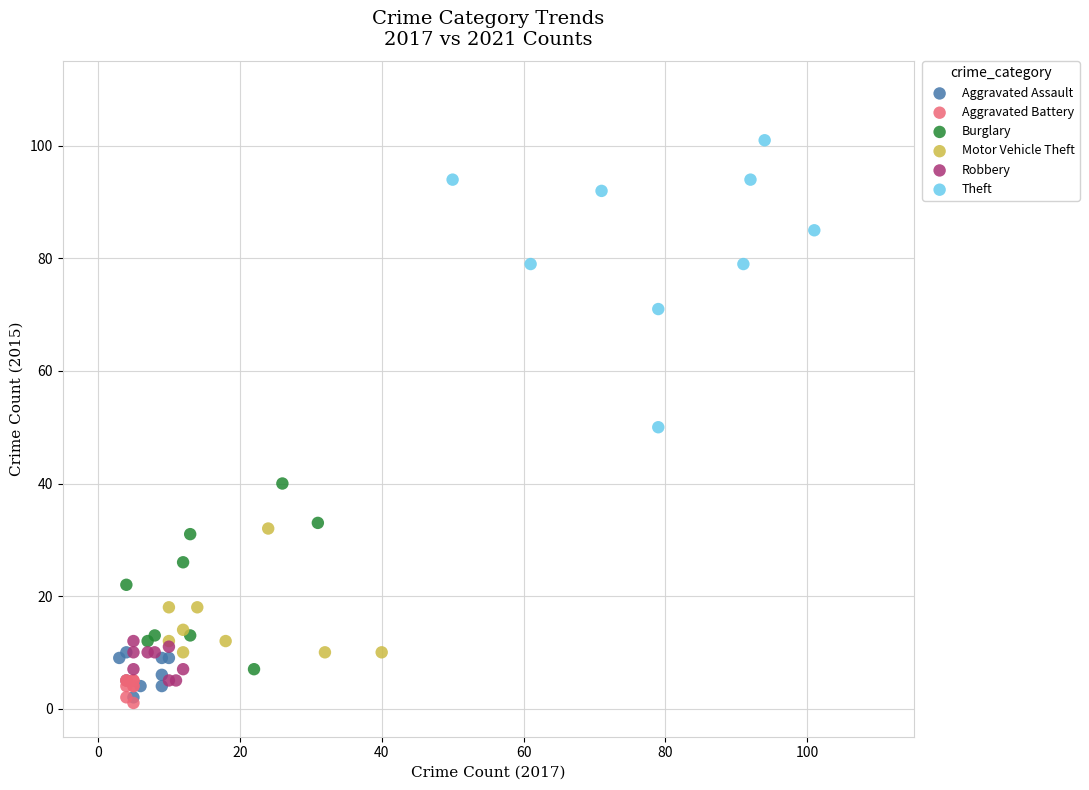

Which series reaches the maximum Y coordinate?

Theft